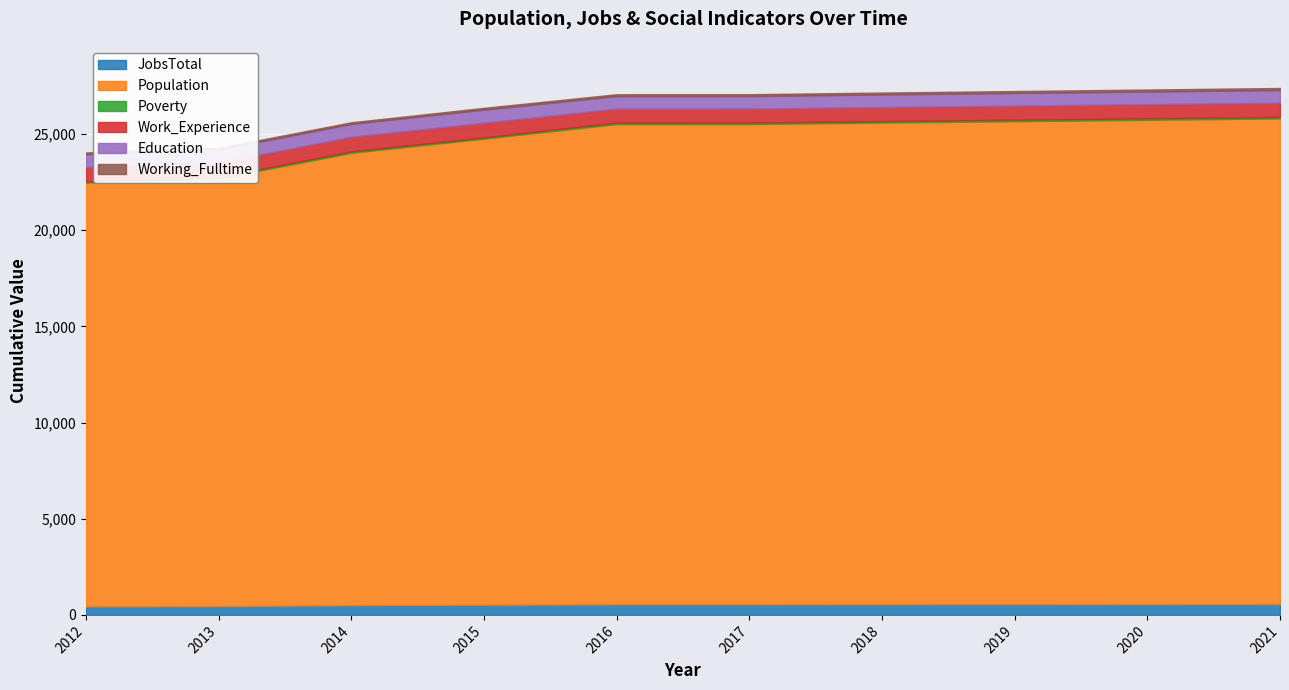

Where is the first local minimum for Population?

2017